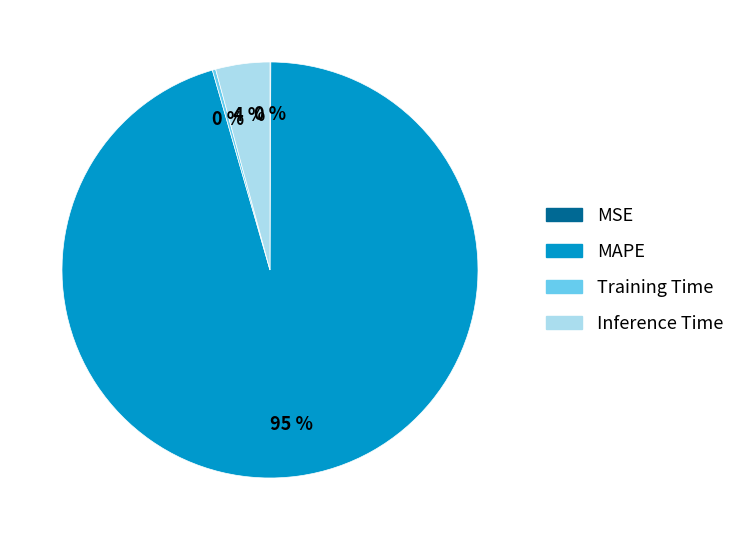

Is there a majority slice in this chart?

Yes